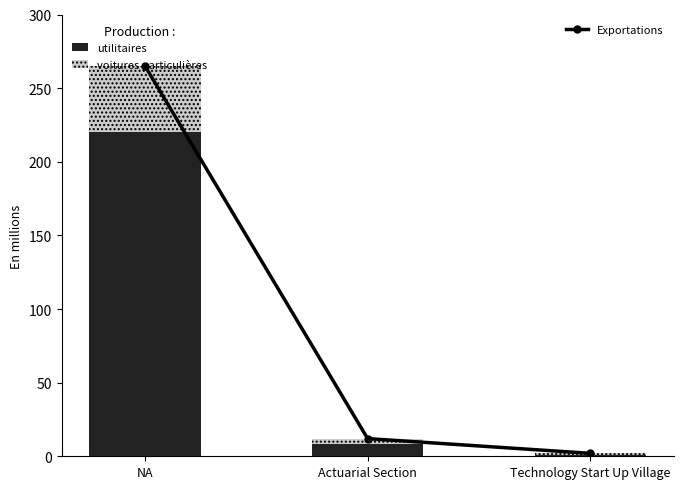

What is the difference between the second highest and minimum values in the Exportations series?

10